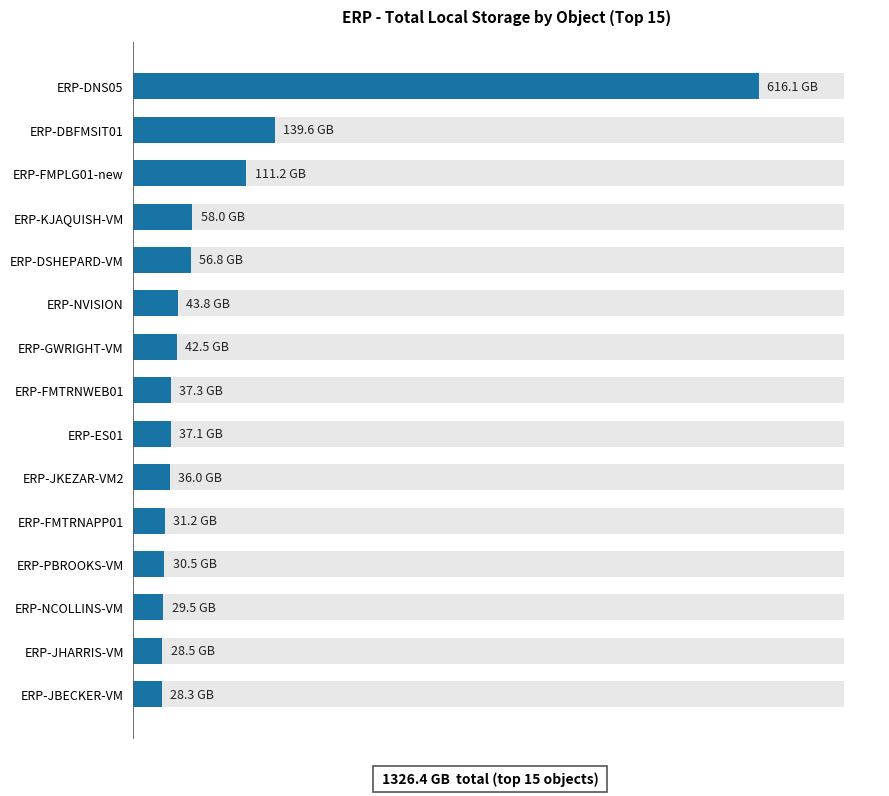

How many values are below 37?

6